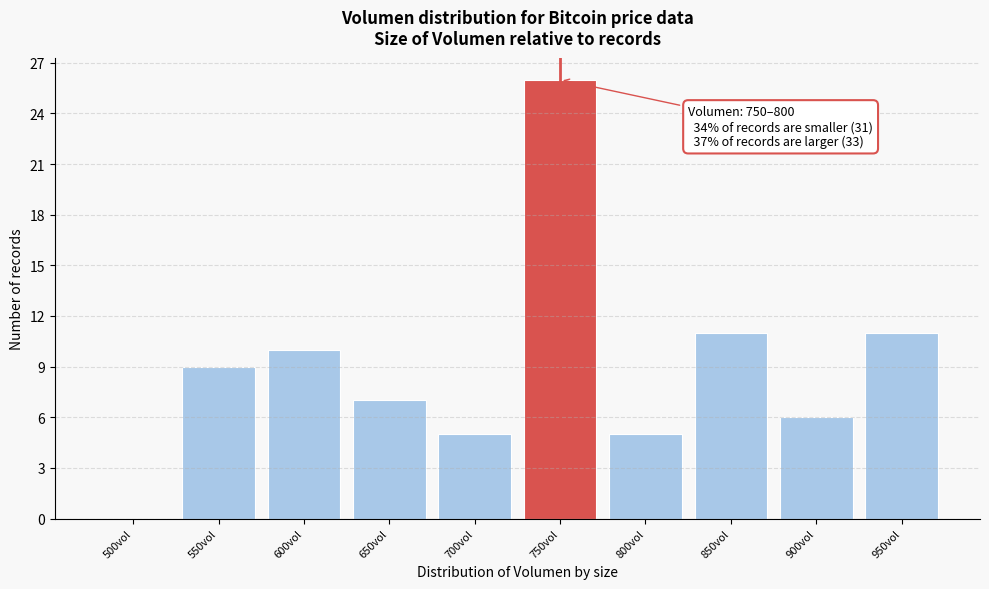

Reading left to right, what are all the values shown in this chart?

500vol=0	550vol=9	600vol=10	650vol=7	700vol=5	750vol=26	800vol=5	850vol=11	900vol=6	950vol=11